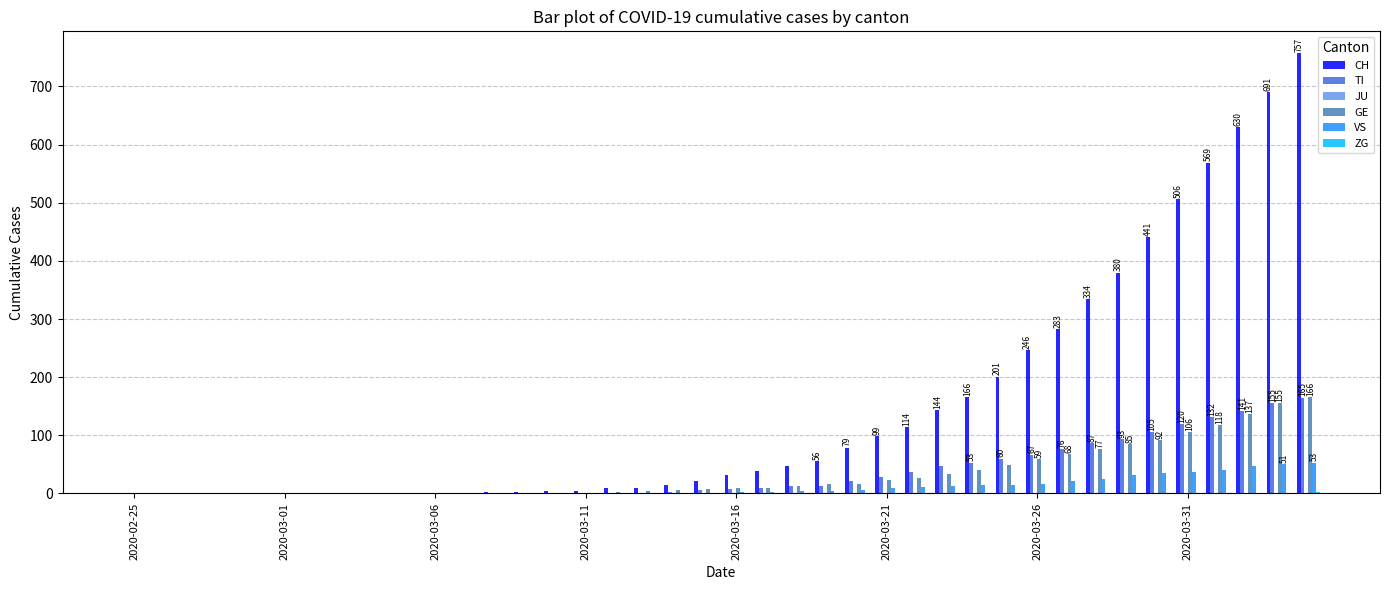

What is the maximum value shown in the chart?

757